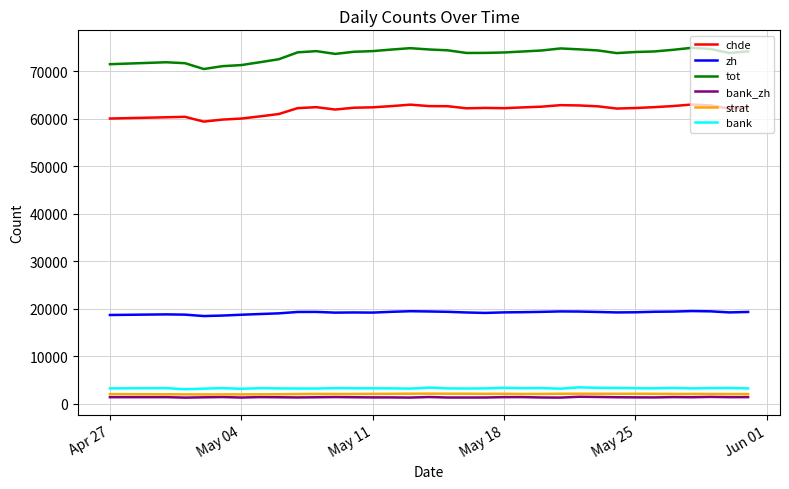

Which series has the widest spread of values?

tot